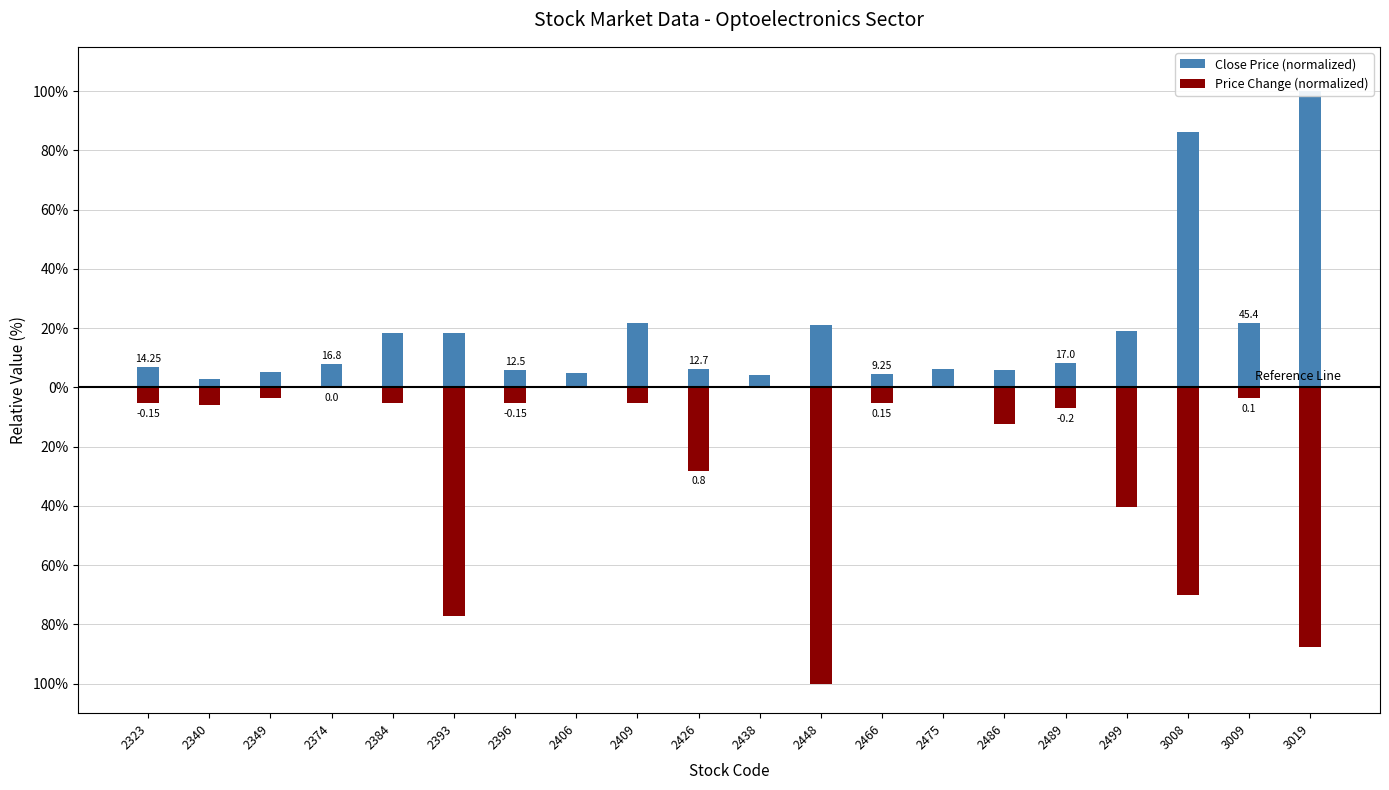

Are the bars horizontal?

No